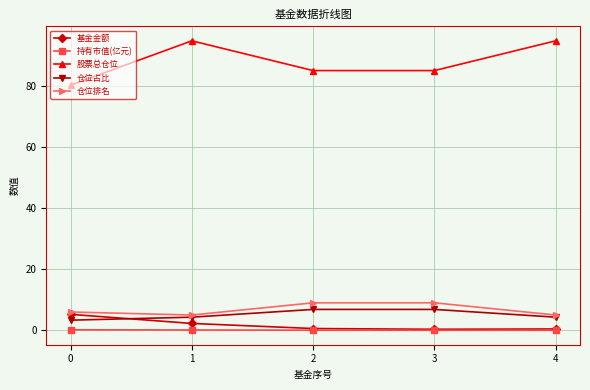

What is the sum of the 持有市值(亿元) values at 4 and 2?

0.1